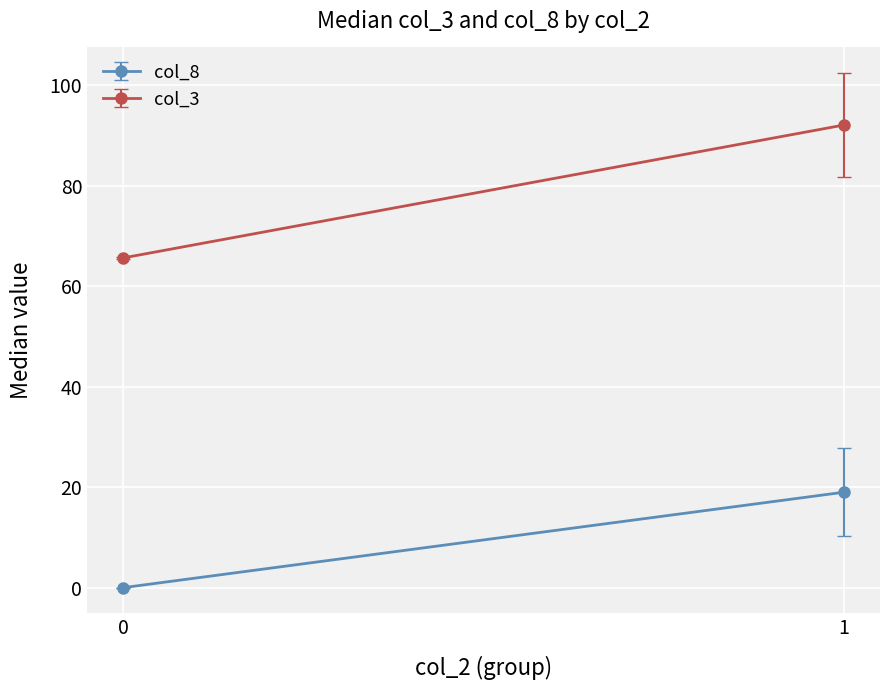

What are all the series names shown in the legend?

col_3, col_8